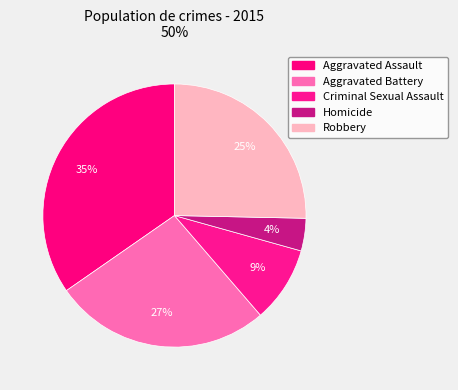

Approximately how many times larger is the value at Aggravated Battery compared to Homicide?

6.7